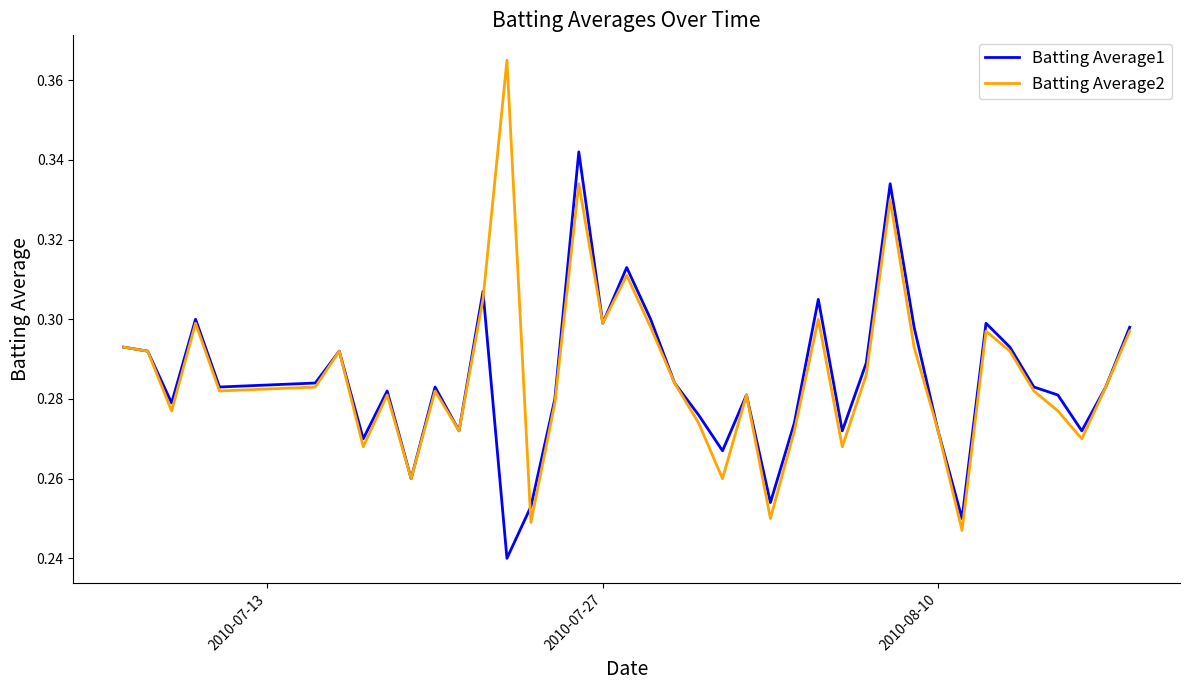

List the series in order of their peak value, highest first.

Batting Average2, Batting Average1